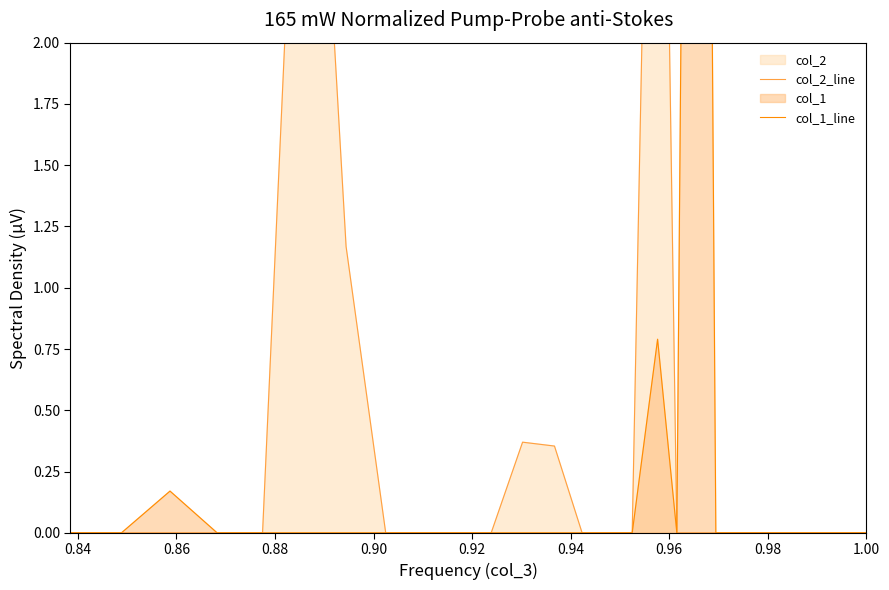

How many lines are shown in the chart?

2